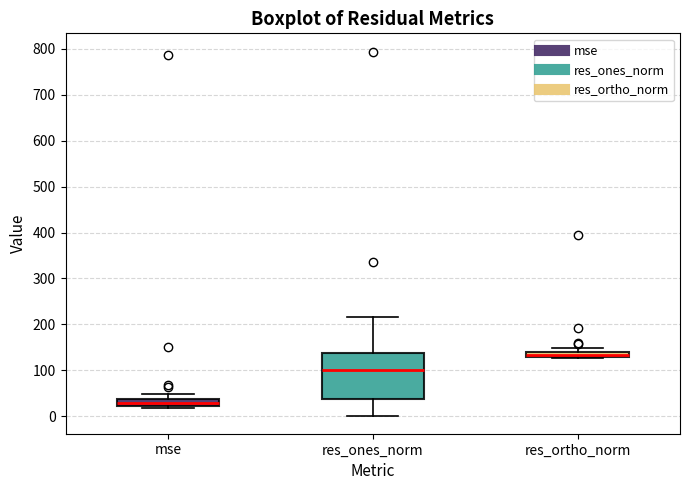

Which box is the tallest, from its lower edge to its upper edge?

res_ones_norm